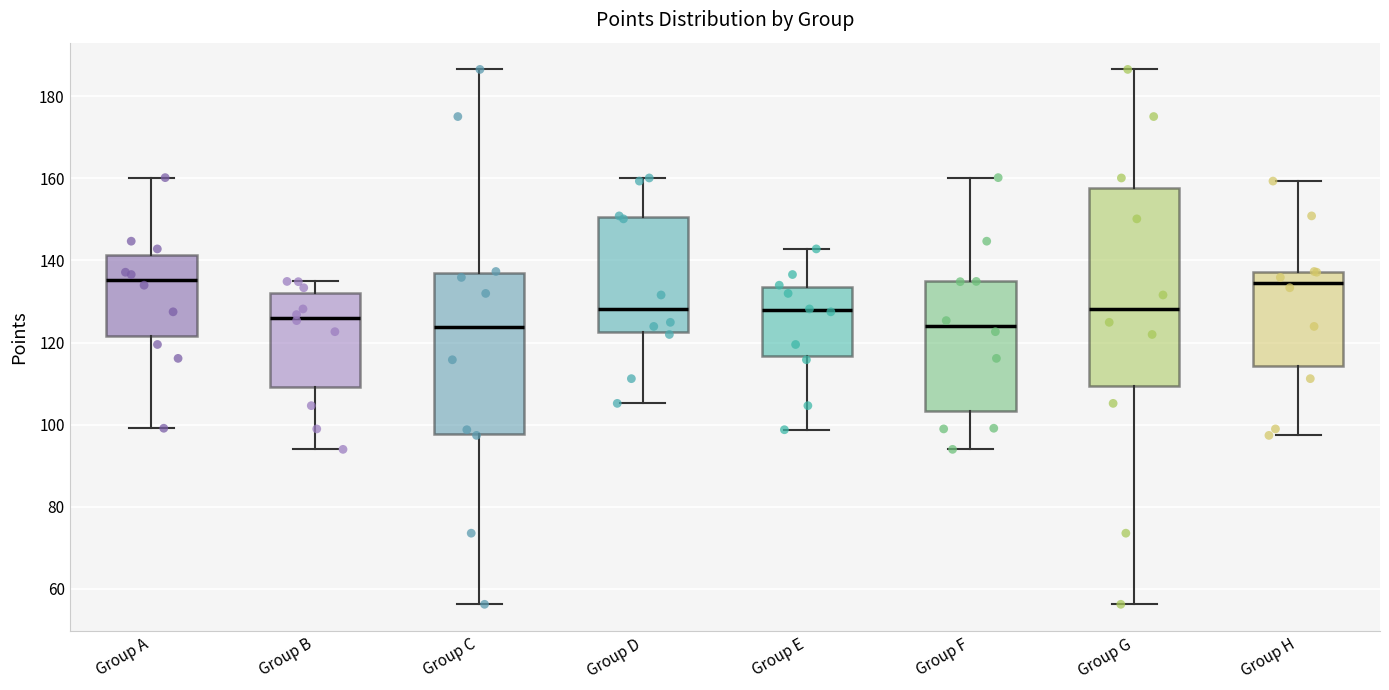

Reading left to right, read every box against the y-axis: the position of its median line, the range the box covers, and the ends of its whiskers. The values are not printed on the chart, so give them approximately, as read against the axis.

Group A: median 136, box 122 to 142, whiskers 100 to 160
Group B: median 126, box 110 to 132, whiskers 94 to 134
Group C: median 124, box 98 to 136, whiskers 56 to 186
Group D: median 128, box 122 to 150, whiskers 106 to 160
Group E: median 128, box 116 to 134, whiskers 98 to 142
Group F: median 124, box 104 to 134, whiskers 94 to 160
Group G: median 128, box 110 to 158, whiskers 56 to 186
Group H: median 134, box 114 to 138, whiskers 98 to 160